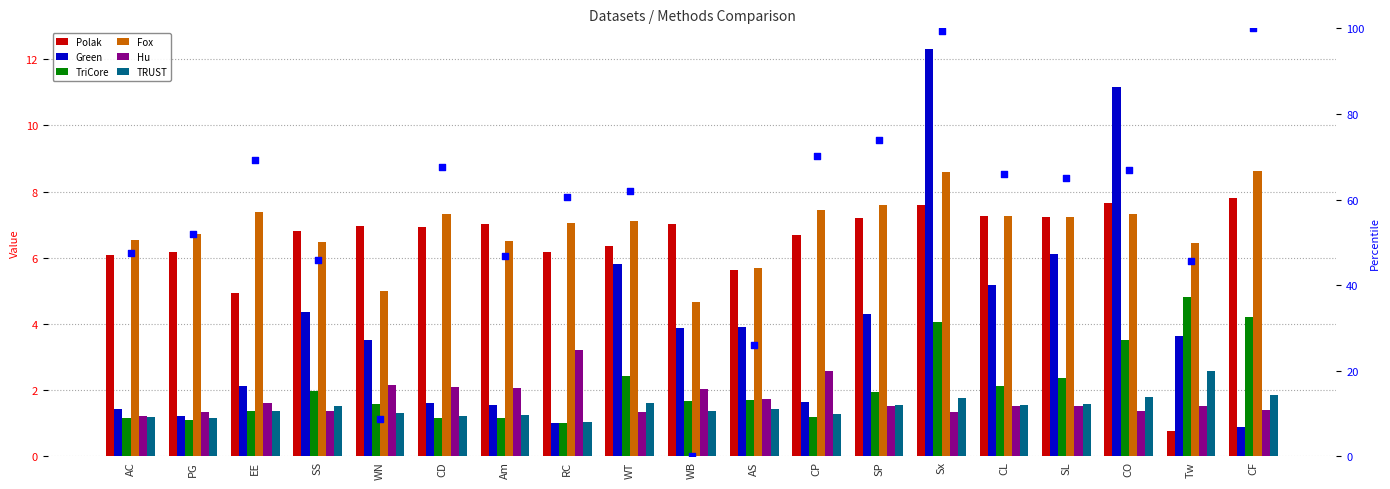

At which category is the sum across all series the highest?

Sx